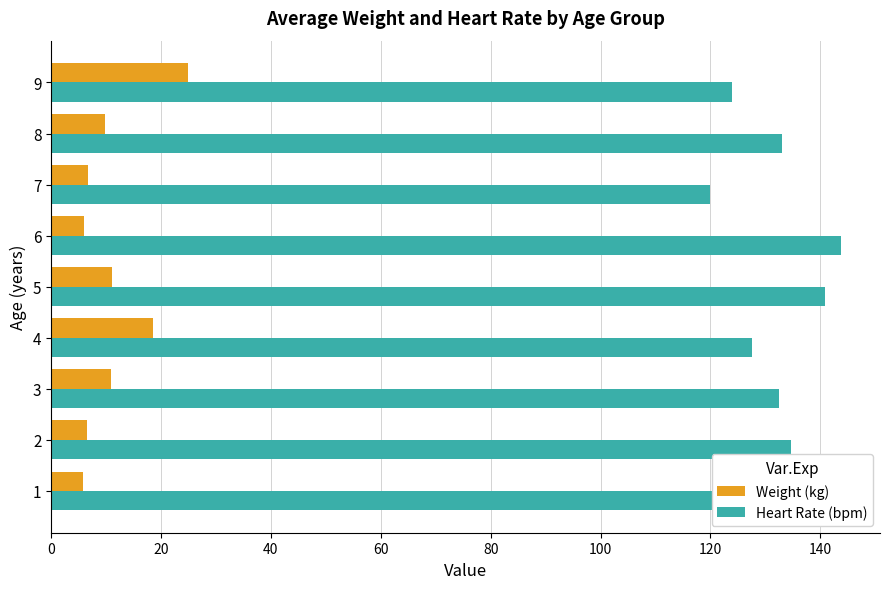

What is the maximum value shown in the chart?

143.7